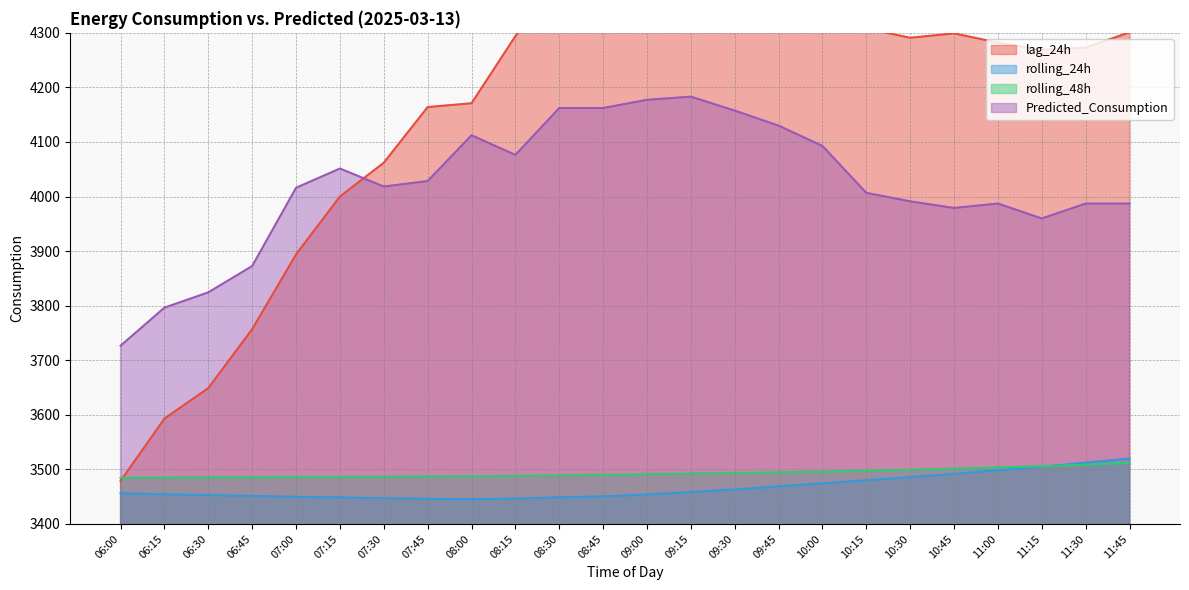

List the labels in order of Predicted_Consumption value, largest first.

09:15, 09:00, 08:30, 08:45, 09:30, 09:45, 08:00, 10:00, 08:15, 07:15, 07:45, 07:30, 07:00, 10:15, 10:30, 11:00, 11:30, 11:45, 10:45, 11:15, 06:45, 06:30, 06:15, 06:00